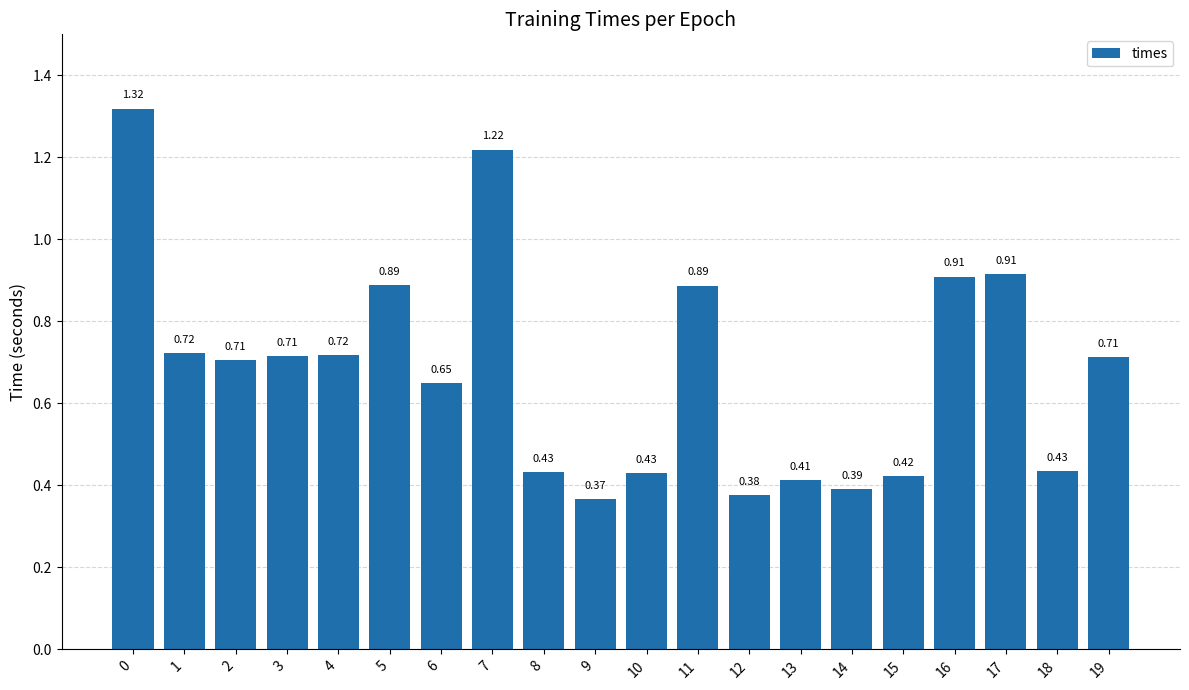

What is the difference between the second highest and second lowest values?

0.8